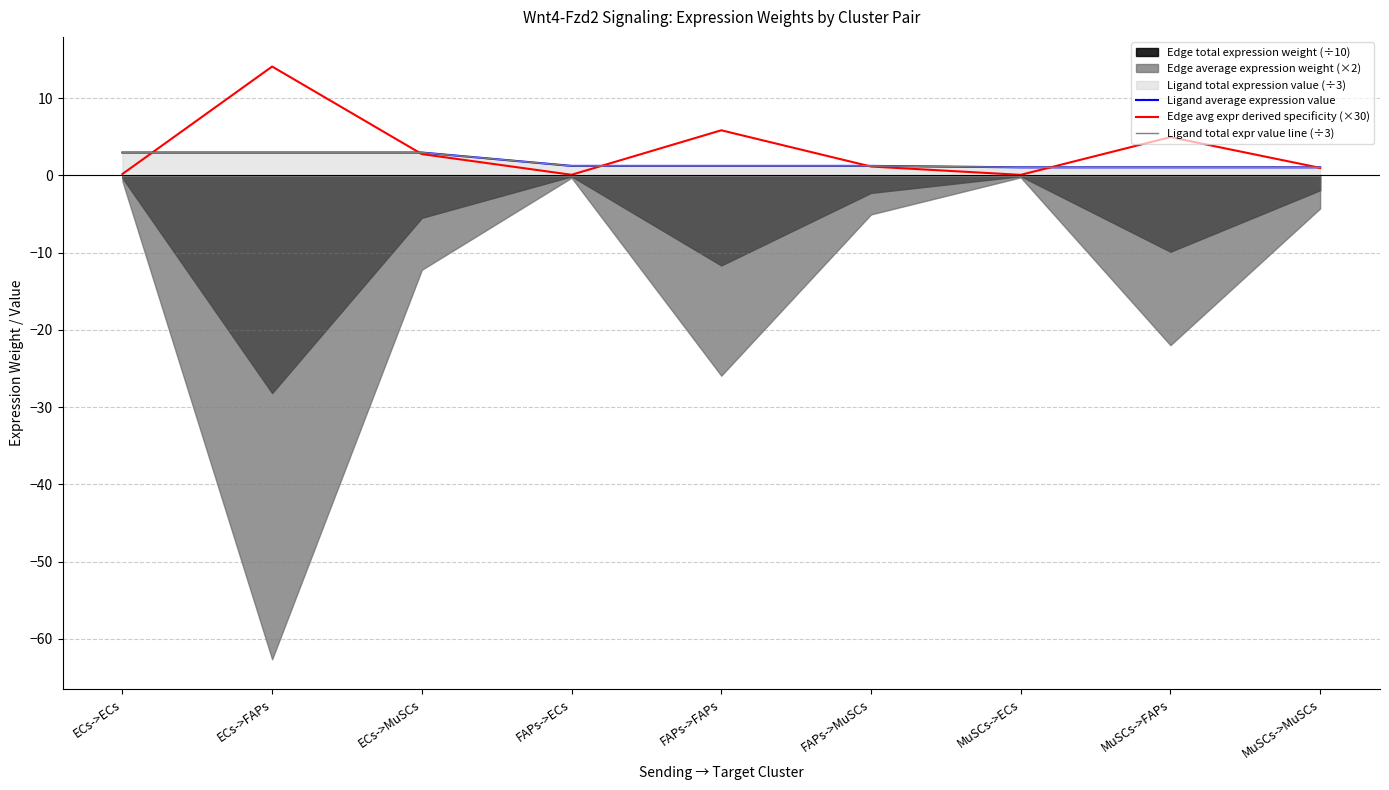

At which label does Edge avg expr derived specificity (×30) reach its peak?

ECs->FAPs